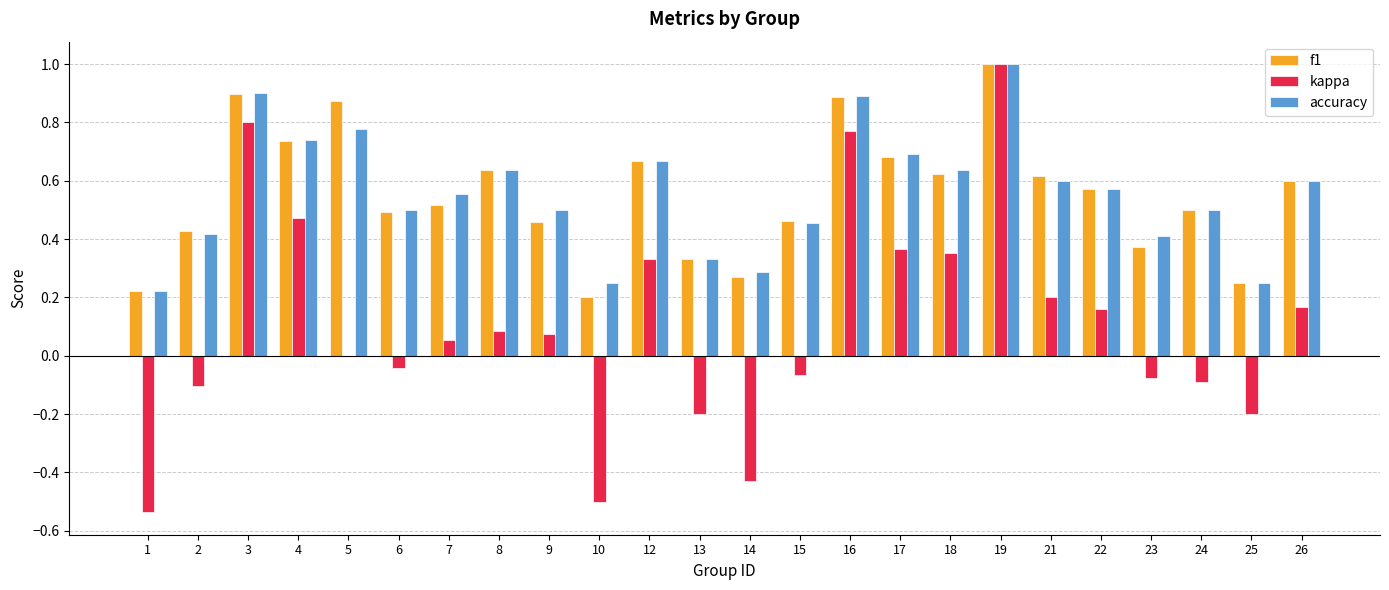

Which category has the highest value across all series?

19